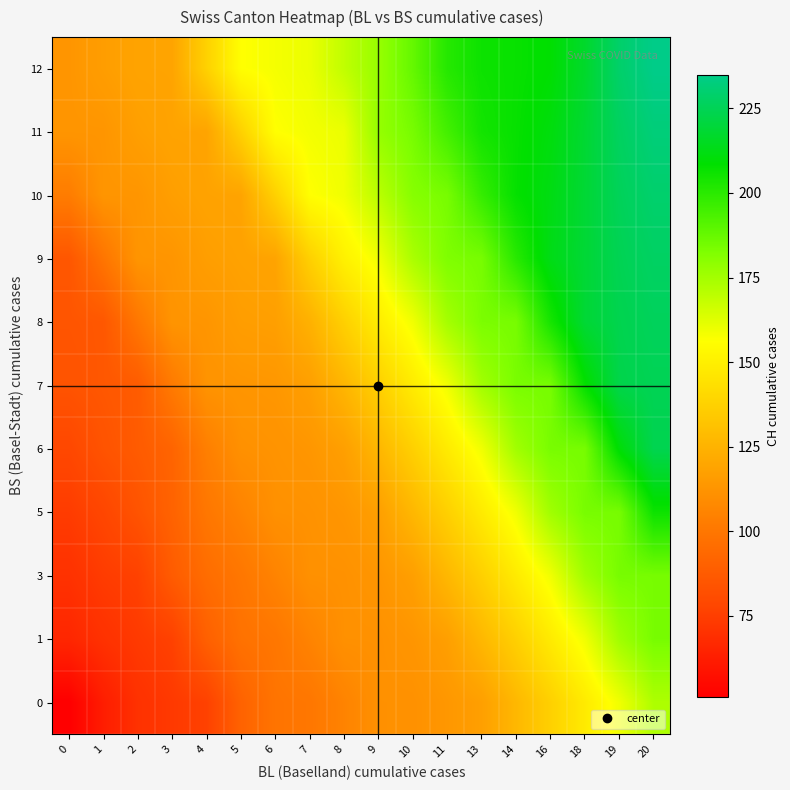

Rank the series at 6 from highest to lowest value.

12, 11, 10, 9, 8, 7, 6, 5, 3, 1, 0